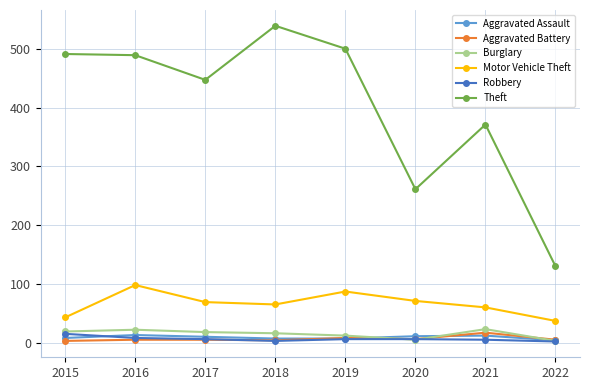

What is the sum of the Burglary values at 2018 and 2017?

34